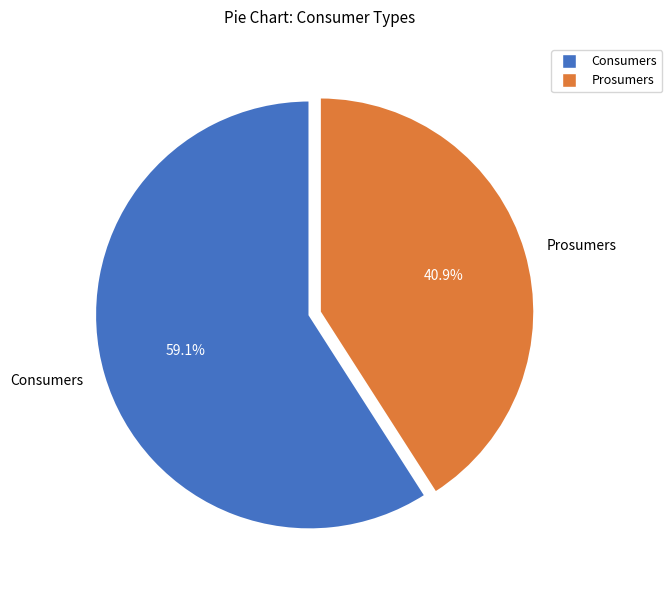

What percentage is the Prosumers slice, to the nearest percent?

41%